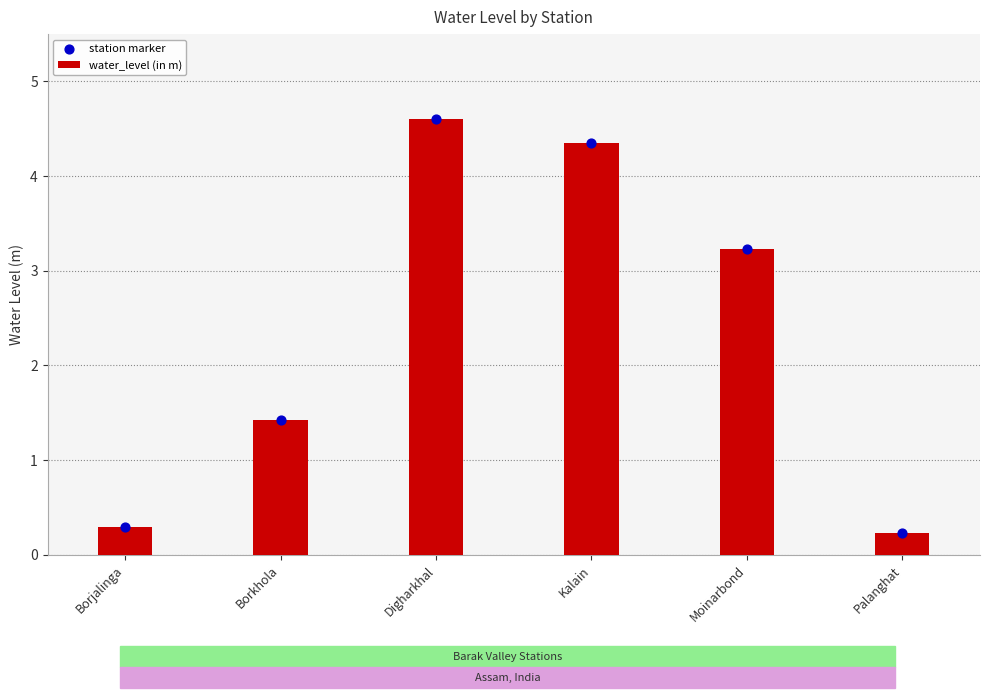

What are all the series names shown in the legend?

water_level (in m), station marker